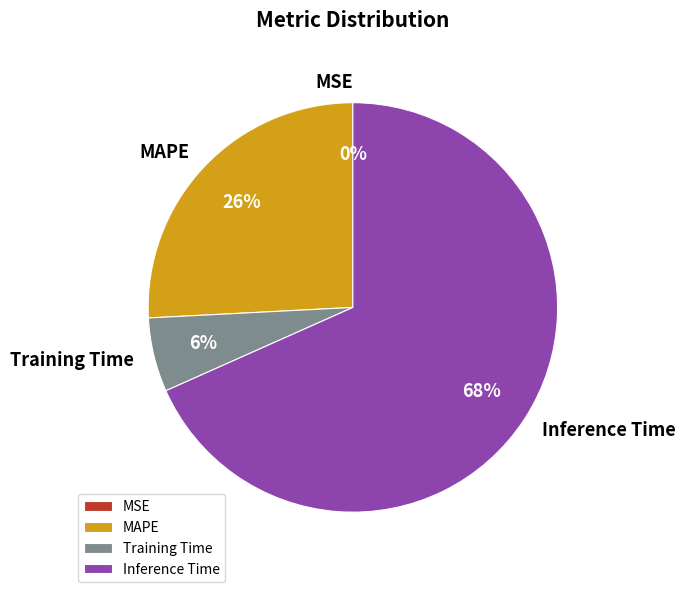

Between Training Time and MAPE, which is larger?

MAPE